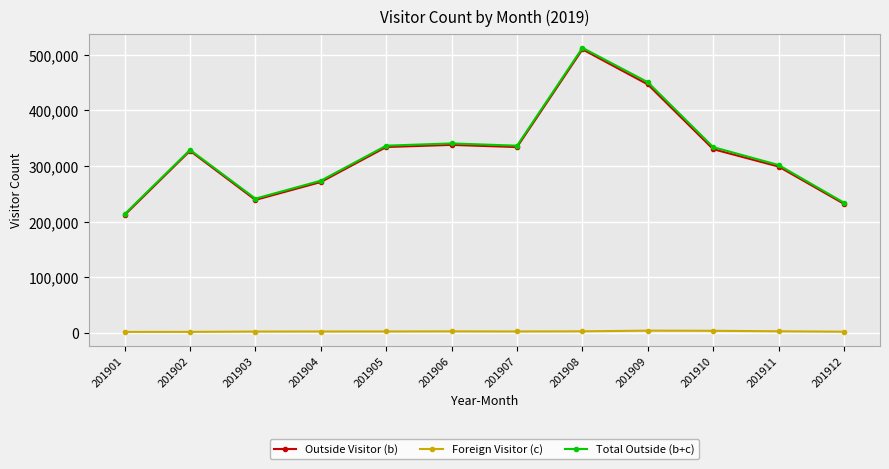

True or false: Outside Visitor (b) has more than 0 interior local peaks.

True